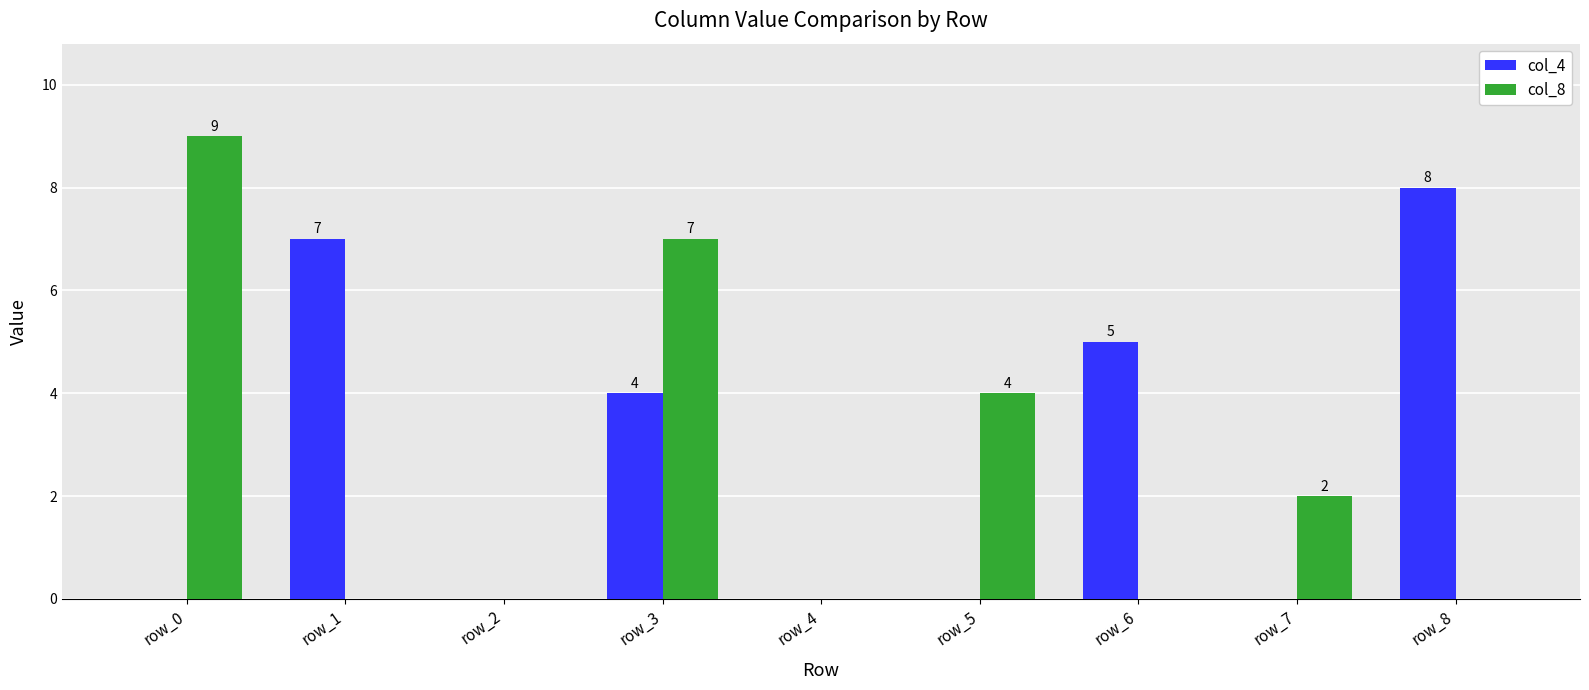

Count the number of data series in this chart.

2